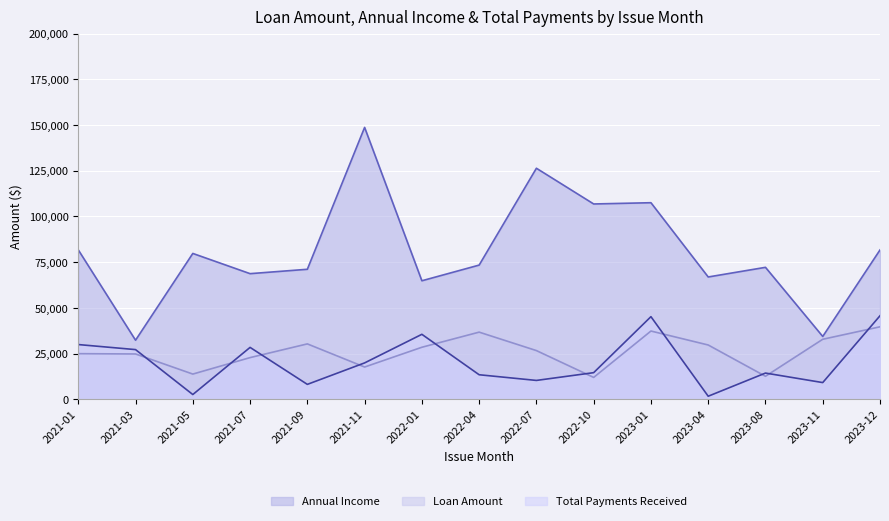

What is the highest value of the Annual Income series?

148696